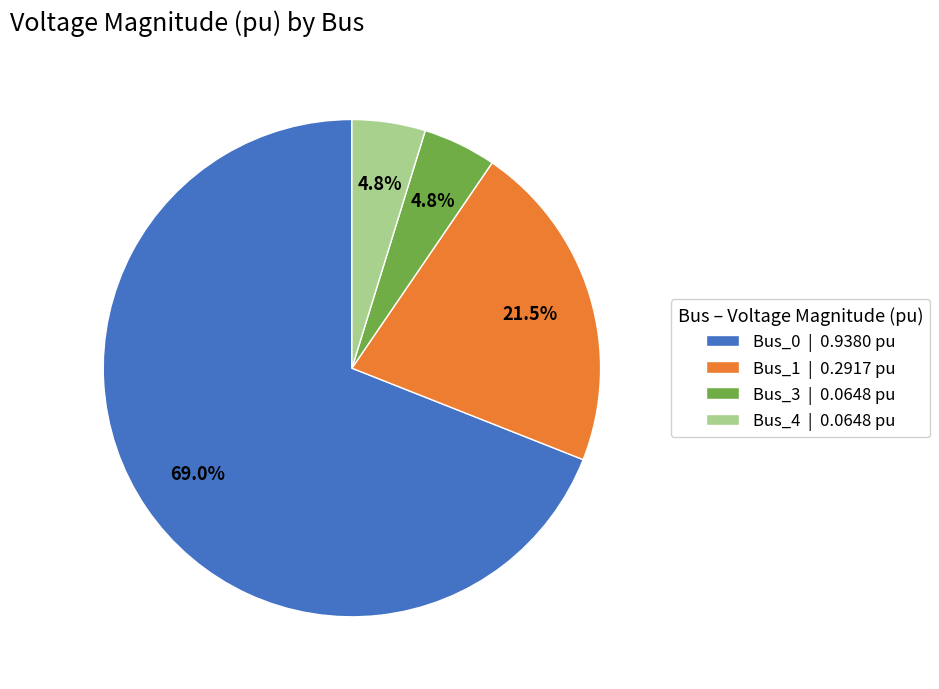

Do Bus_1 | 0.2917 pu and Bus_4 | 0.0648 pu together represent more than half of the pie?

No